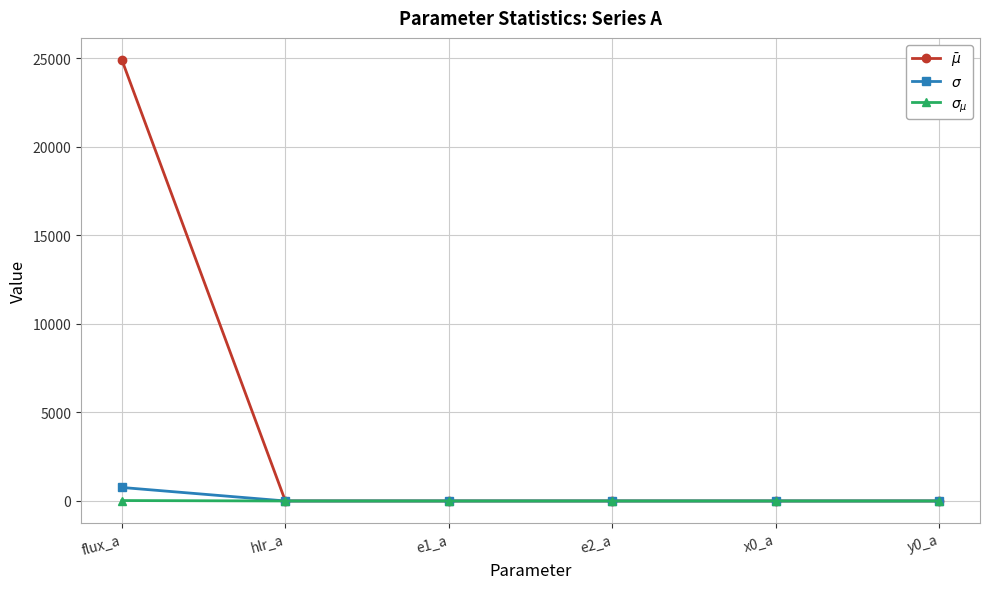

Does the chart have visible grid lines?

Yes